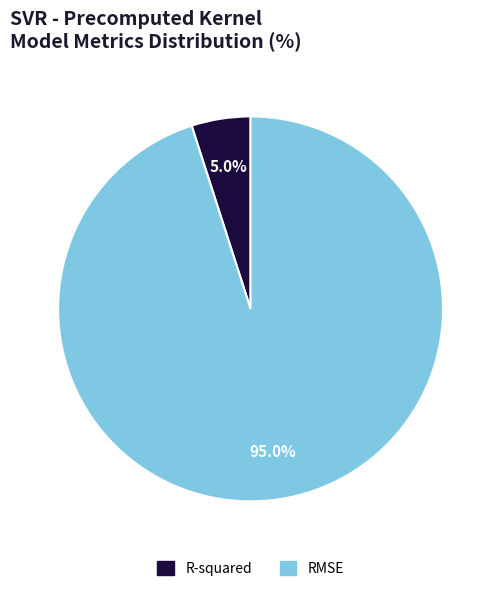

Which slice is the smallest?

R-squared